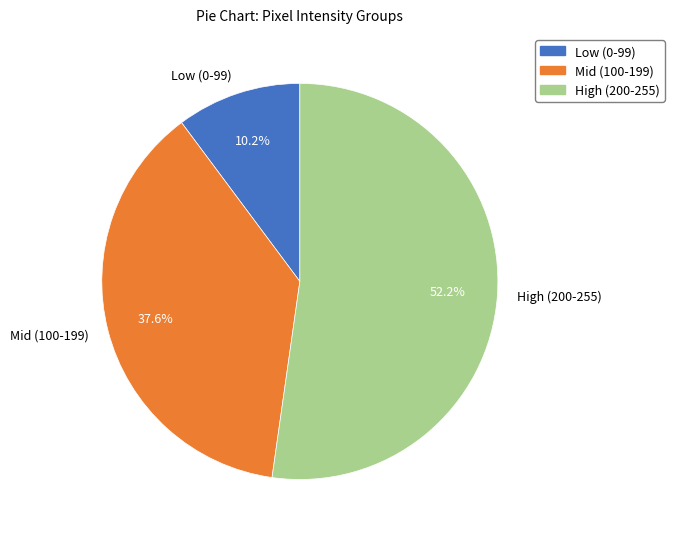

To the nearest percent, what is the average slice percentage?

33%